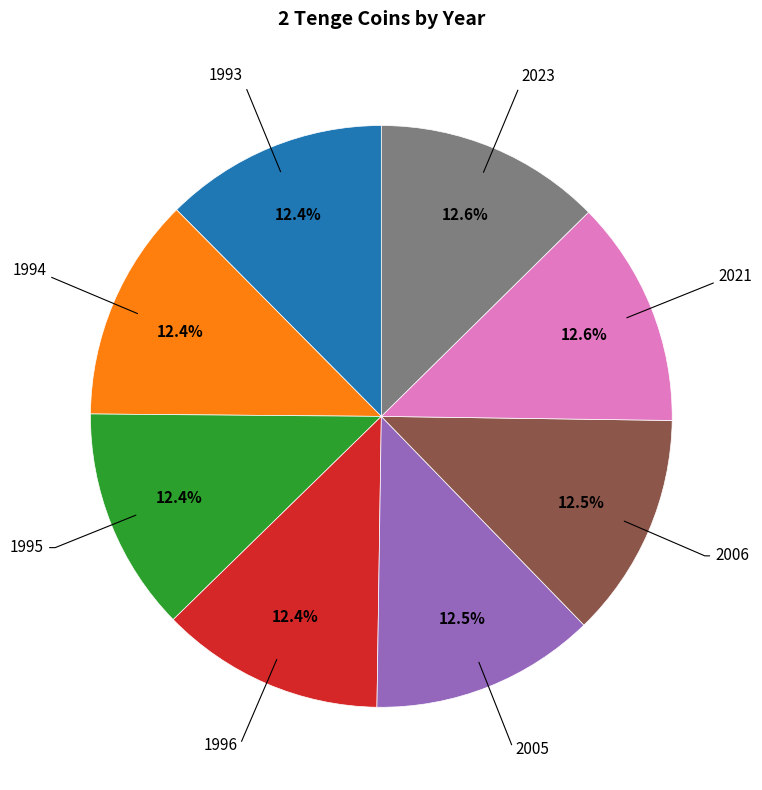

Does any single category account for the majority?

No